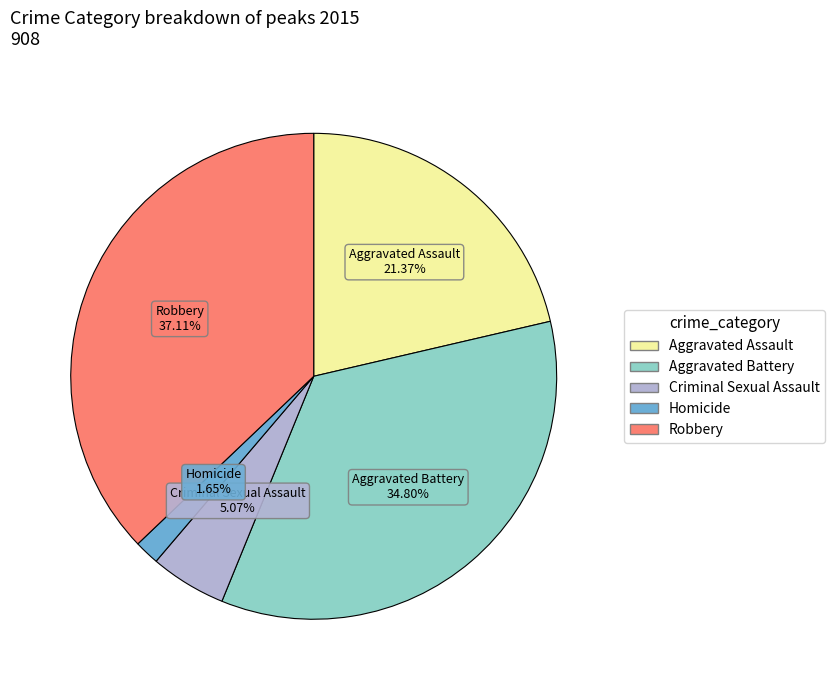

Is there any slice that represents more than half of the pie?

No